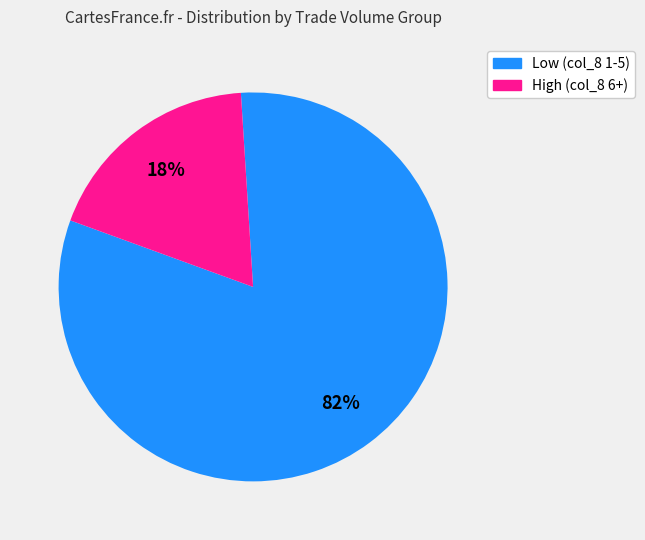

Is there any slice that represents more than half of the pie?

Yes